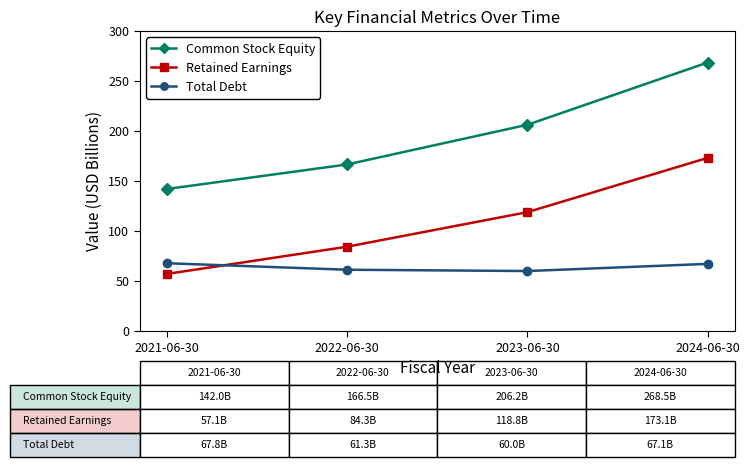

At which label does Retained Earnings reach its peak?

2024-06-30